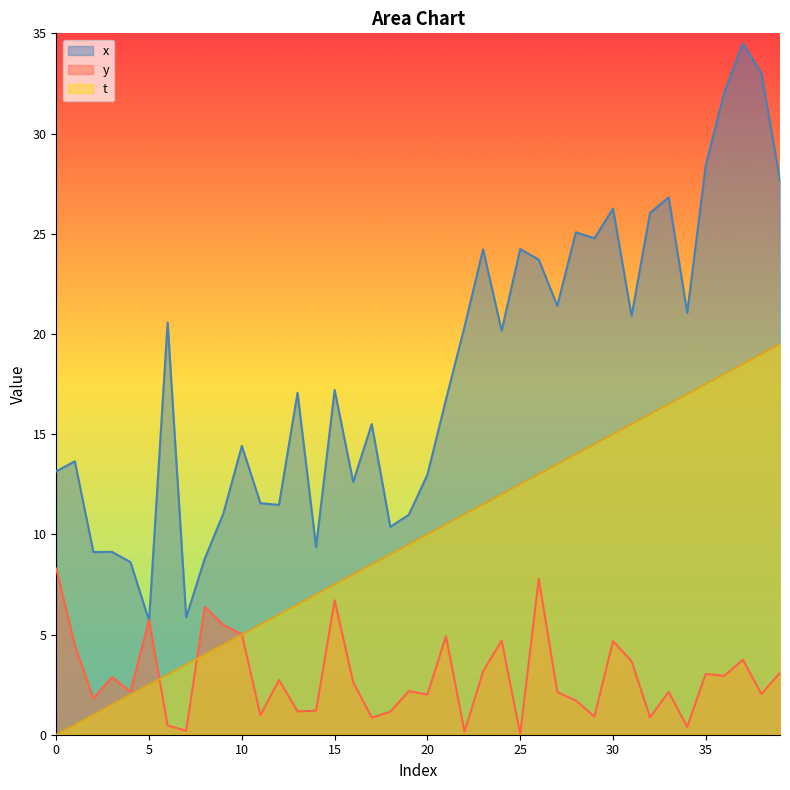

Rank the series by their average value, from highest to lowest.

x, t, y